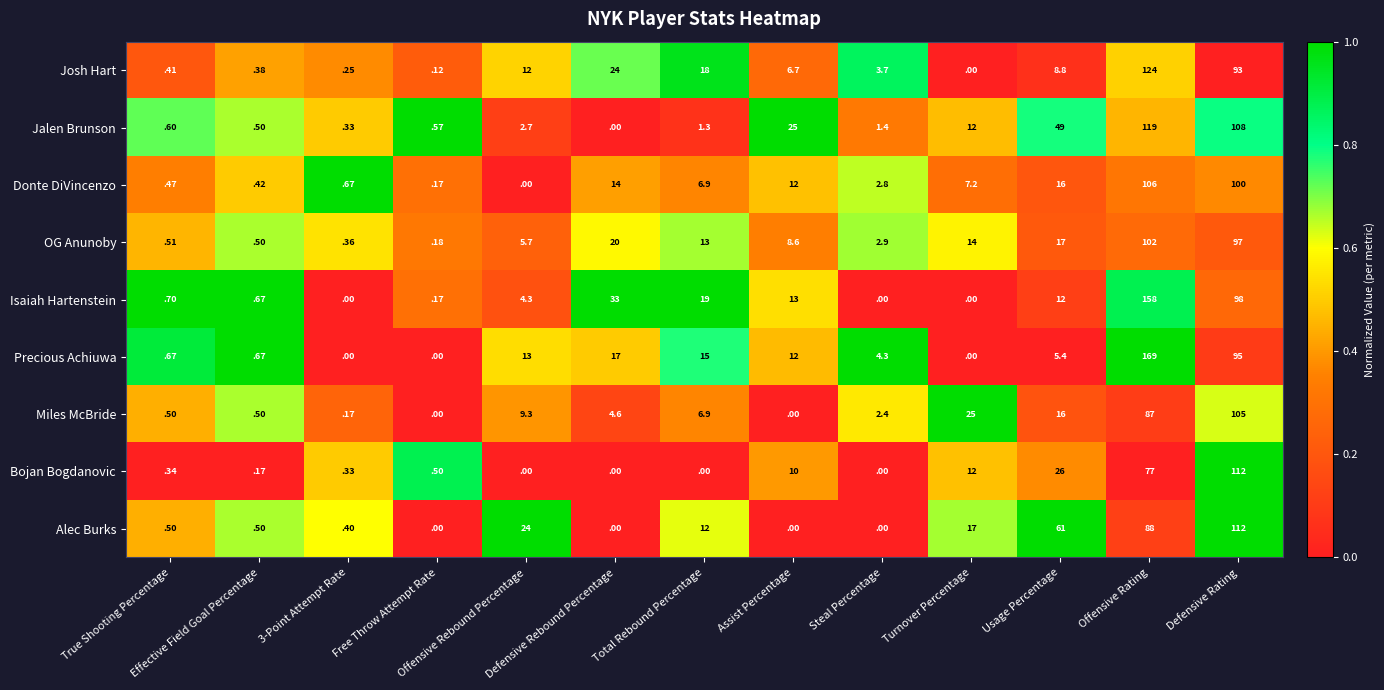

Which series has the largest total across all categories?

Isaiah Hartenstein